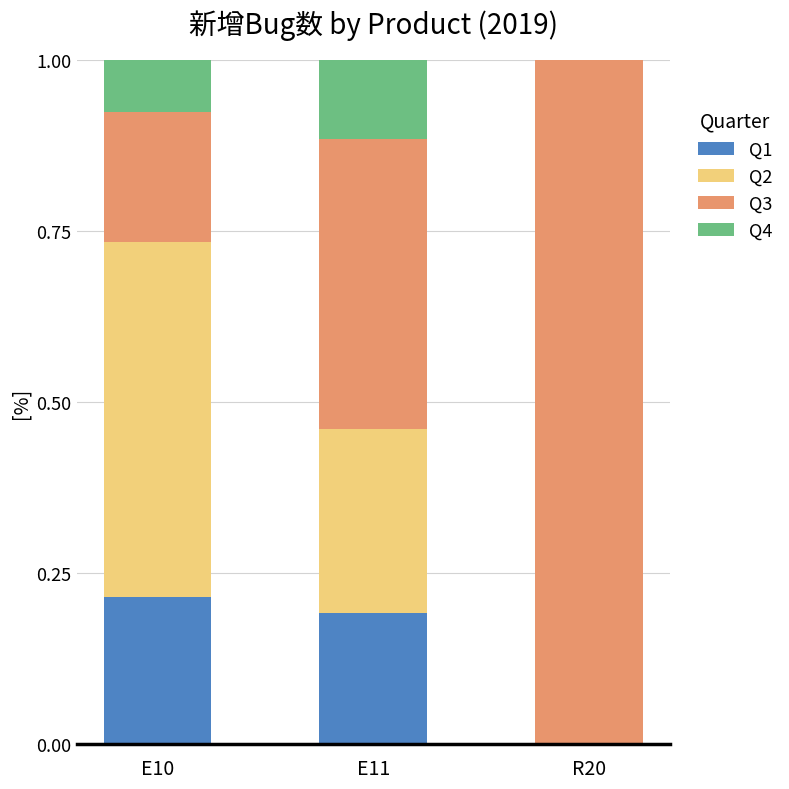

At which label does Q1 reach its peak?

E10